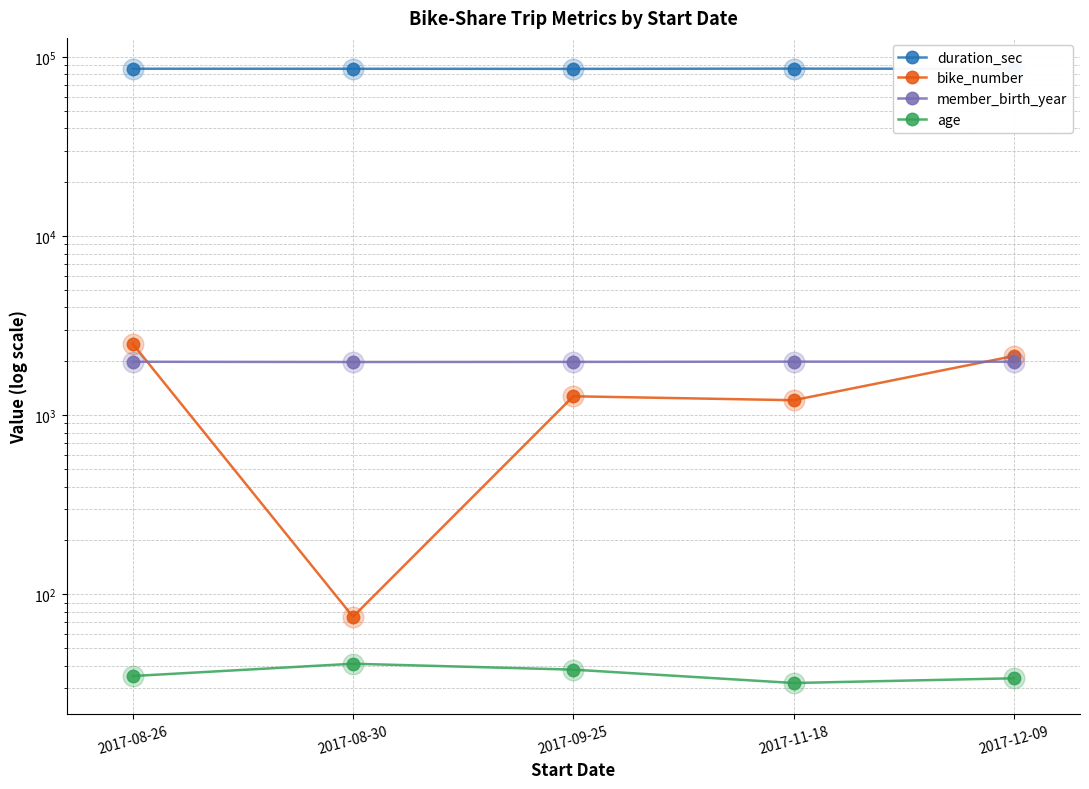

Which series contains the highest Y value?

duration_sec